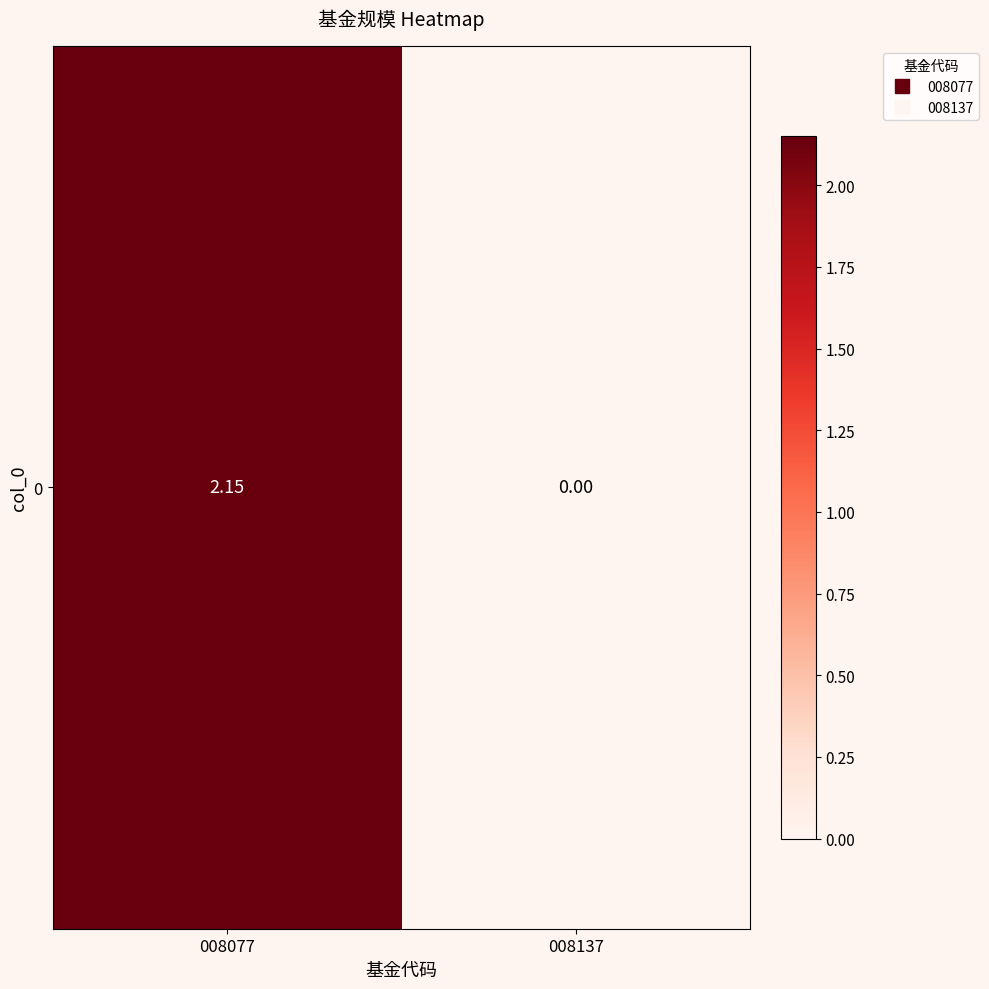

List the labels in order of value, largest first.

008077, 008137